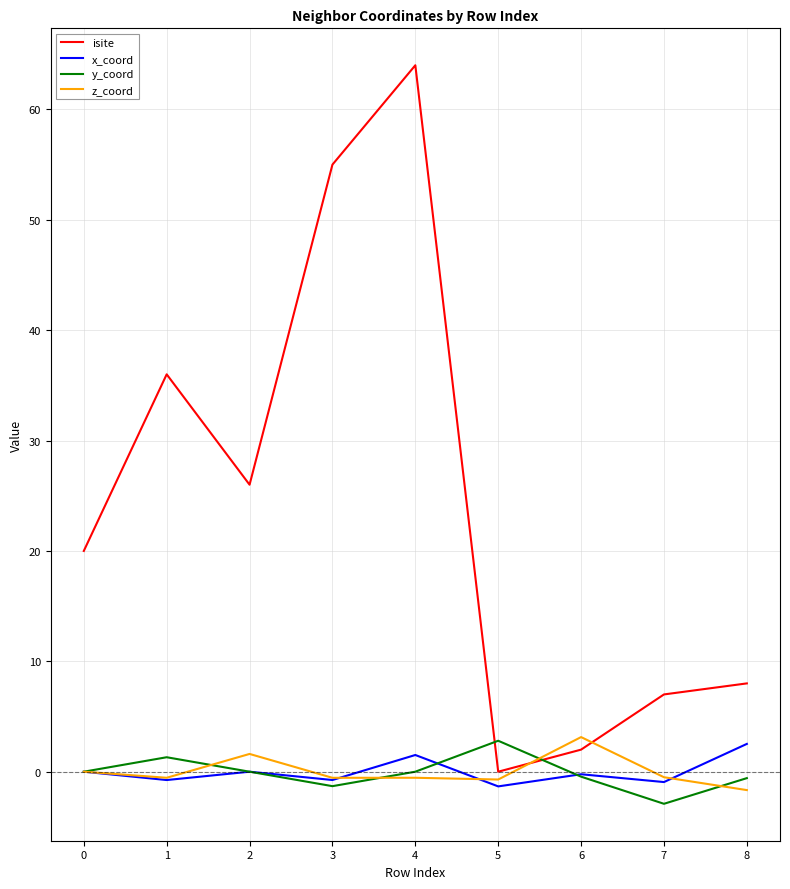

Read the z_coord value at 4.

-0.5